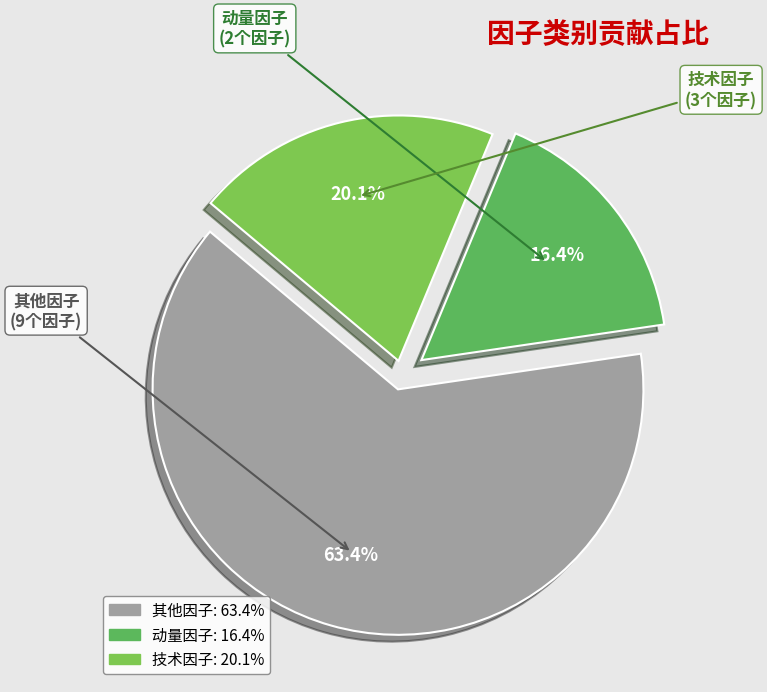

Which category accounts for the majority?

其他因子